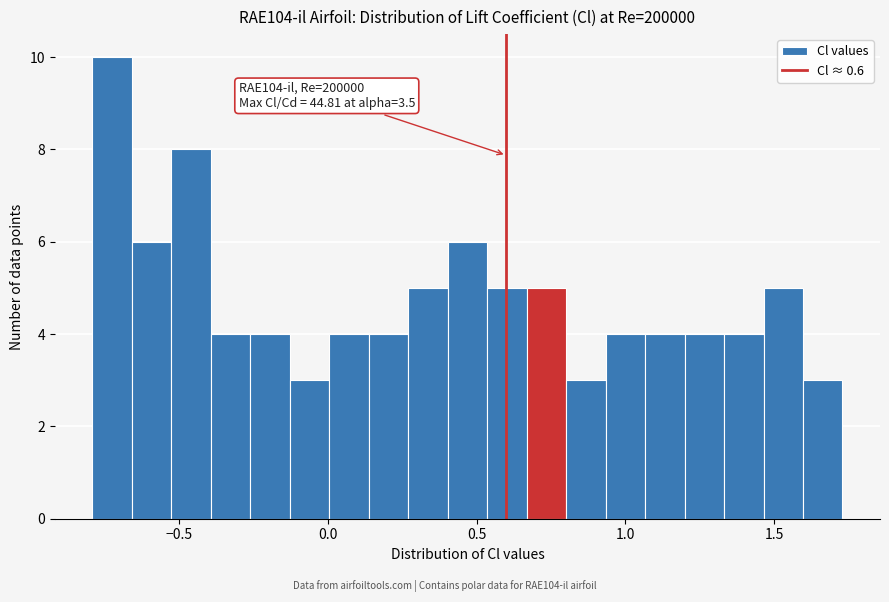

Read against the x-axis, roughly where is the centre of the tallest bar?

-0.75